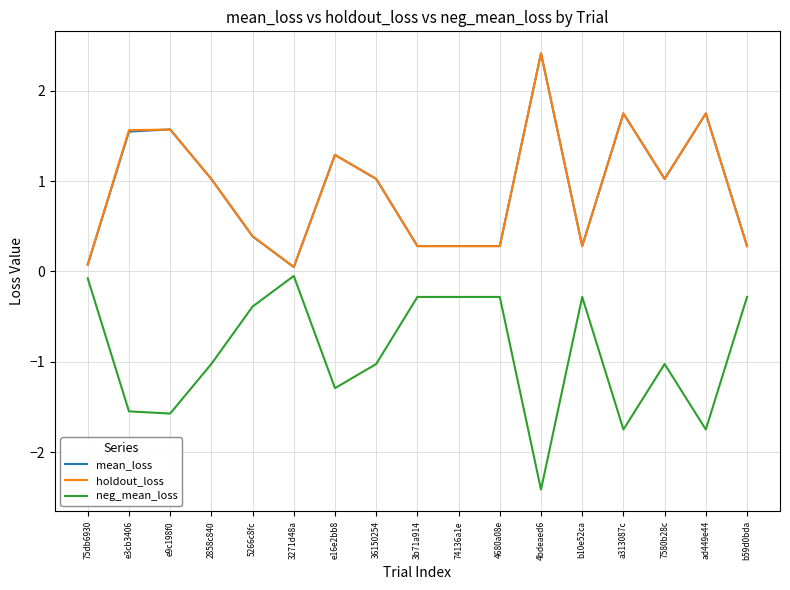

Which category has the highest value across all series?

4bdeaed6